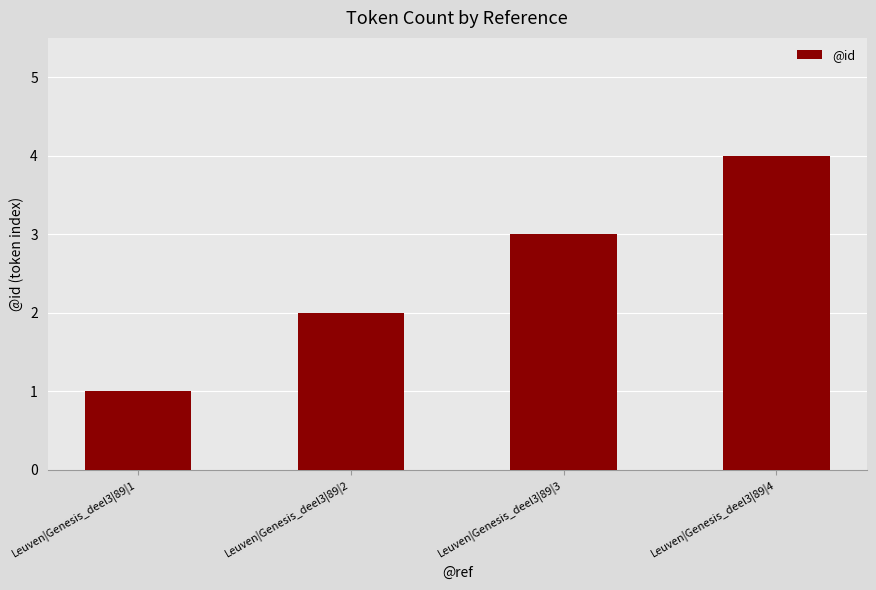

What is the value of the 3rd bar from the left?

3